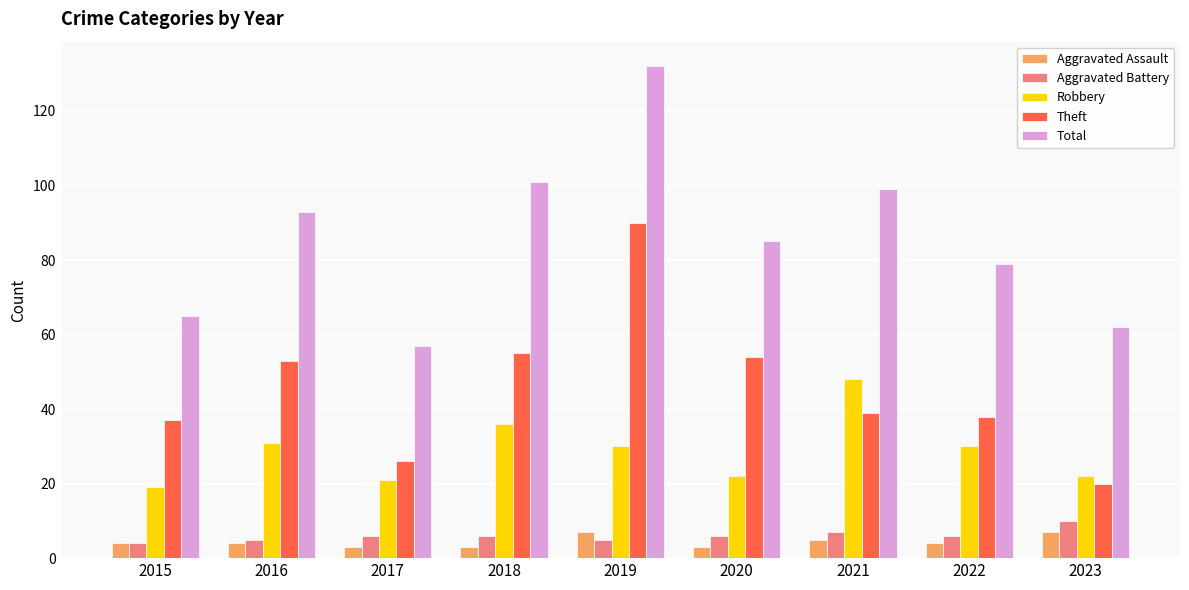

True or false: Total has a value of 101 at 2018.

True